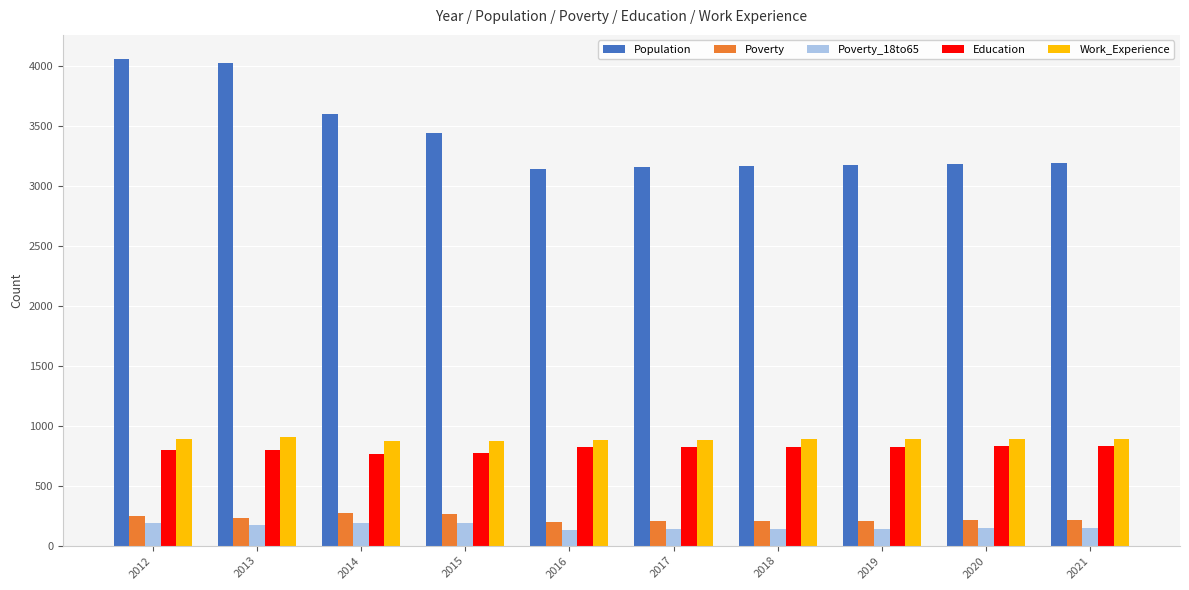

What is the difference between the Poverty values at 2015 and 2012?

18